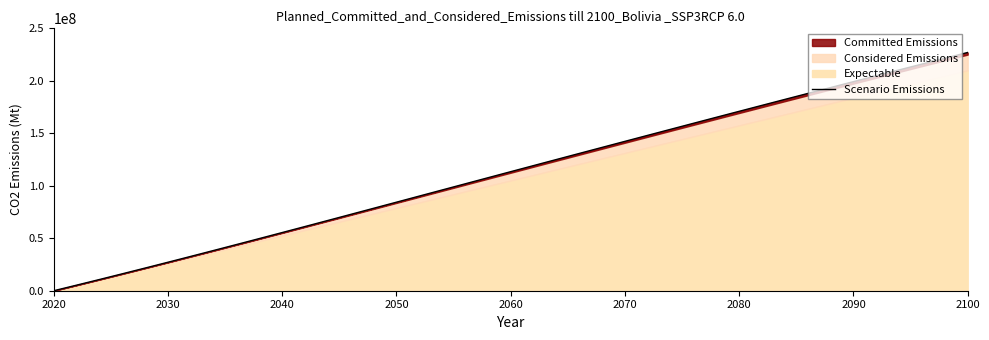

Is it true that the value at 10 is 21471965.0?

False